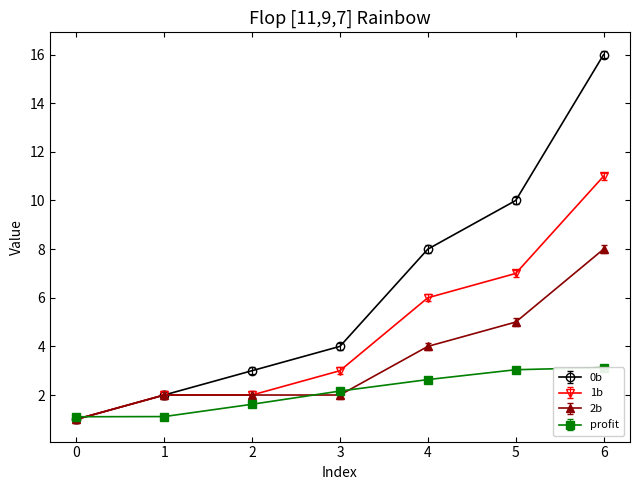

What is the sum of the 2b values at 1 and 5?

7